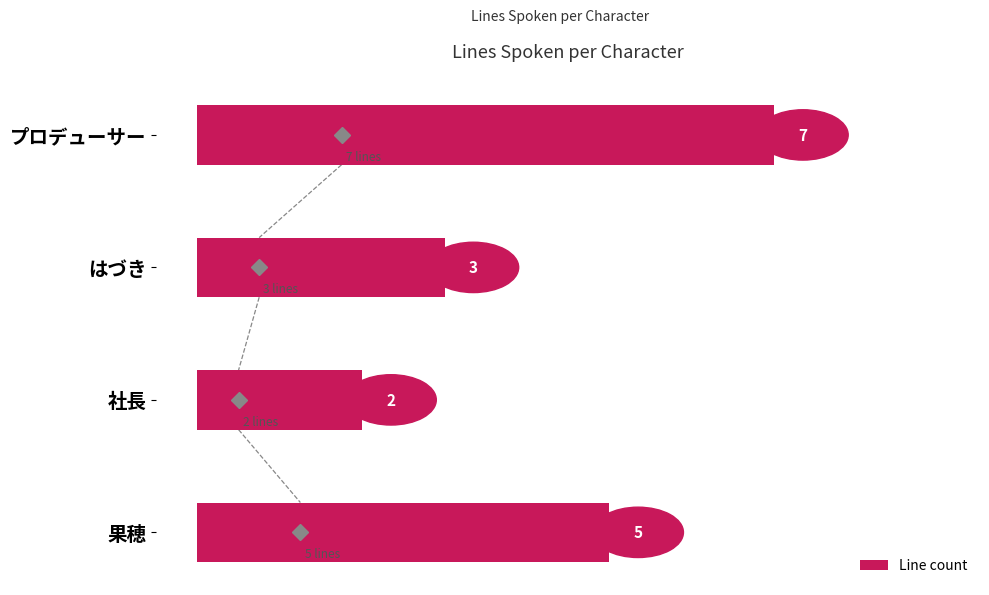

What is the maximum value shown in the chart?

7